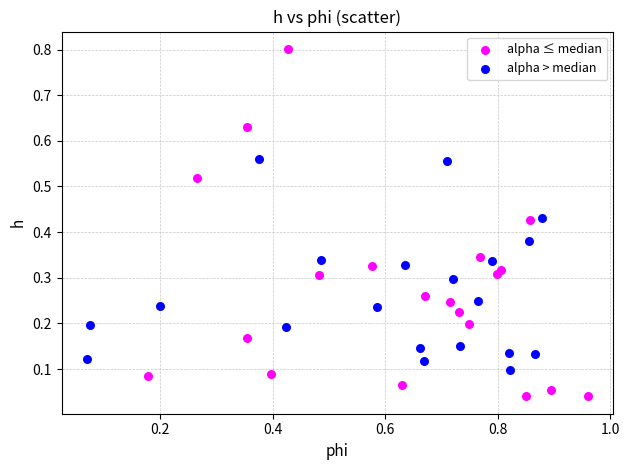

What are all the series names shown in the legend?

alpha ≤ median, alpha > median